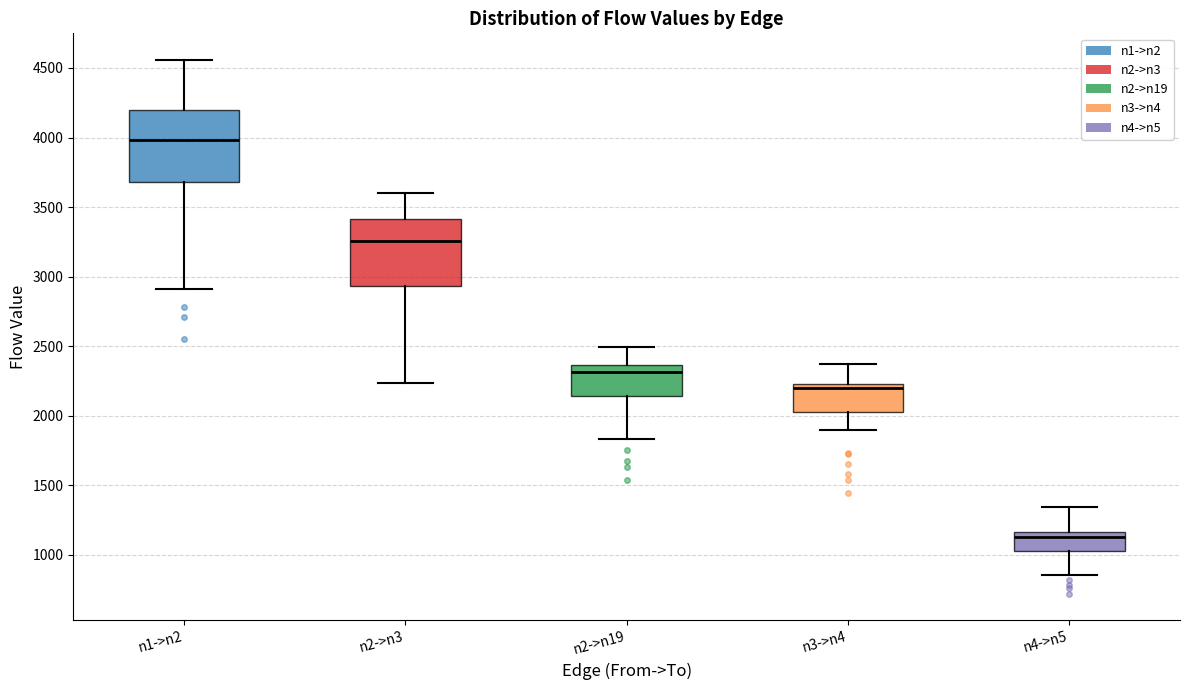

Where is the lower edge of the box for n2->n3 on the y-axis? The values are not printed on the chart, so give them approximately, as read against the axis.

2950